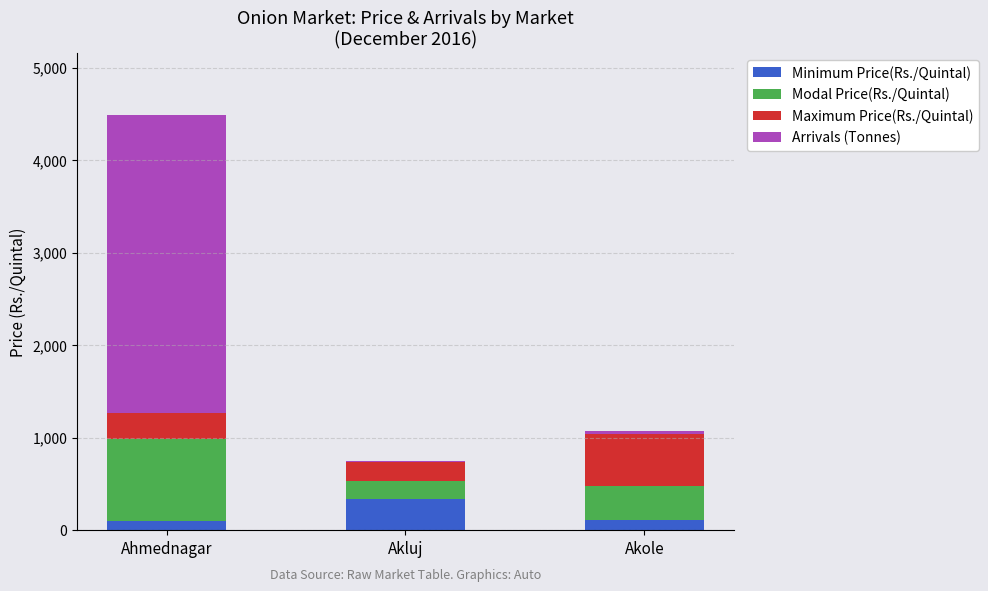

Which series has the largest total across all categories?

Arrivals (Tonnes)